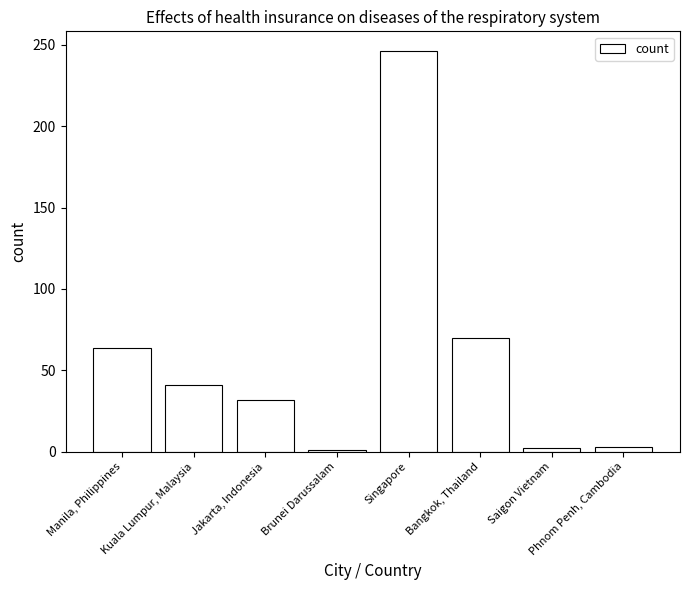

How many data points are less than 41?

4